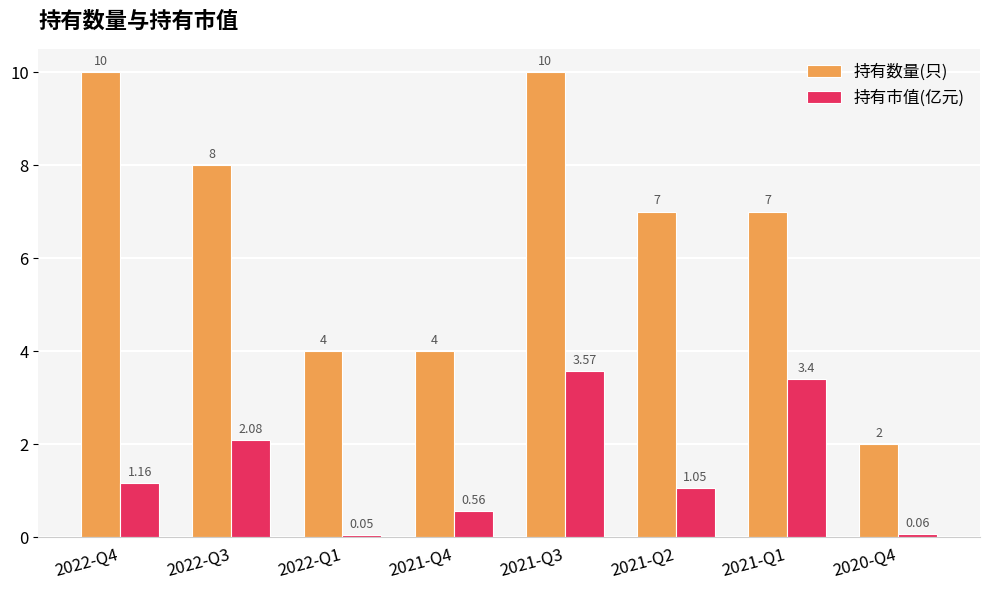

What is the difference between the maximum and minimum values in the 持有数量(只) series?

8.0